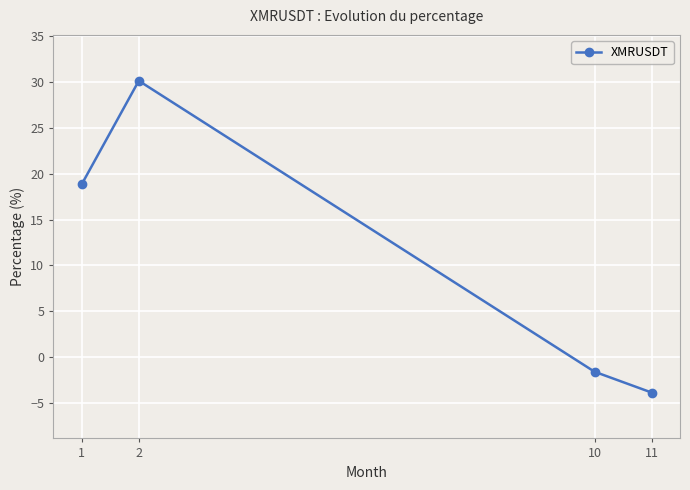

Which category has the lowest value across all series?

11